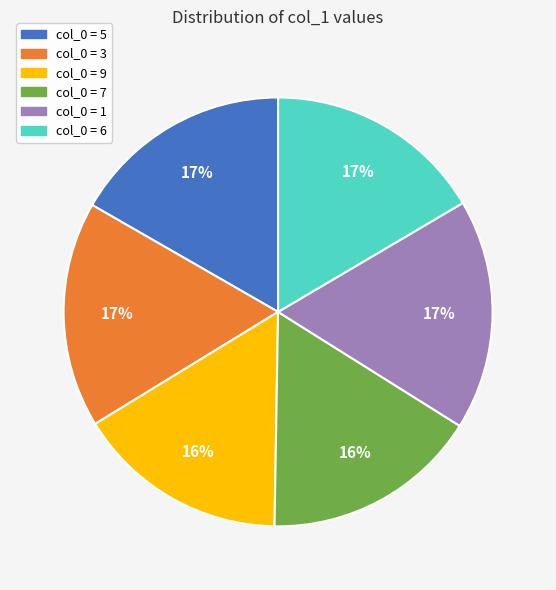

To the nearest percent, what is the difference between the largest and smallest slice percentages?

1%